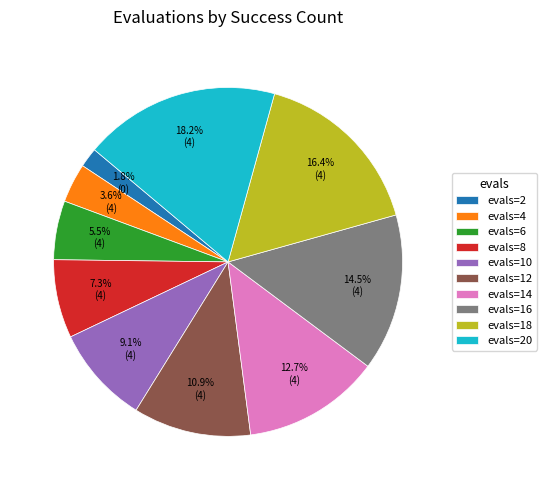

Does evals=2 account for over 50% of the chart?

No